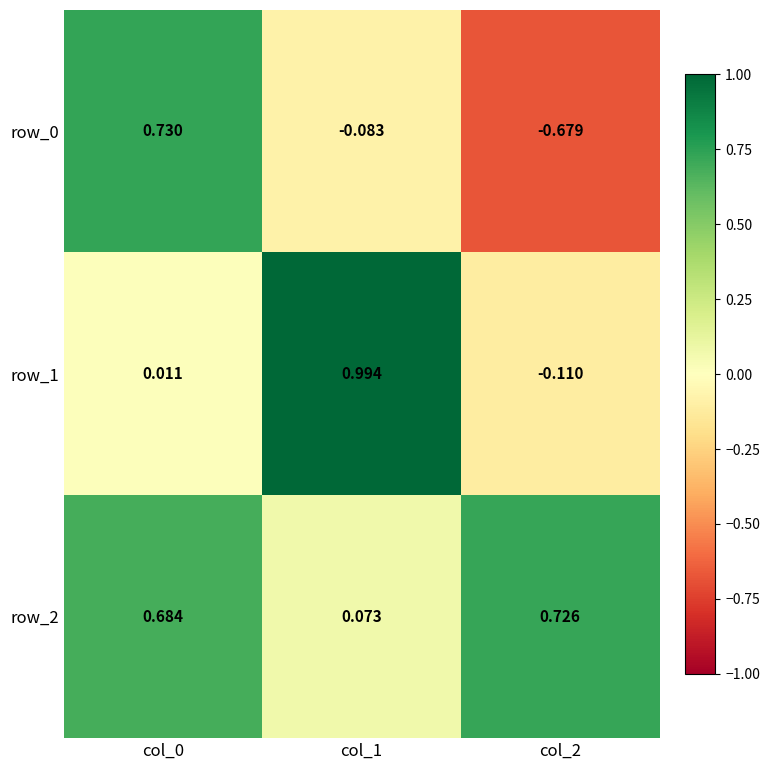

Is the value of row_1 at col_0 greater than the value of row_2 at col_0?

No